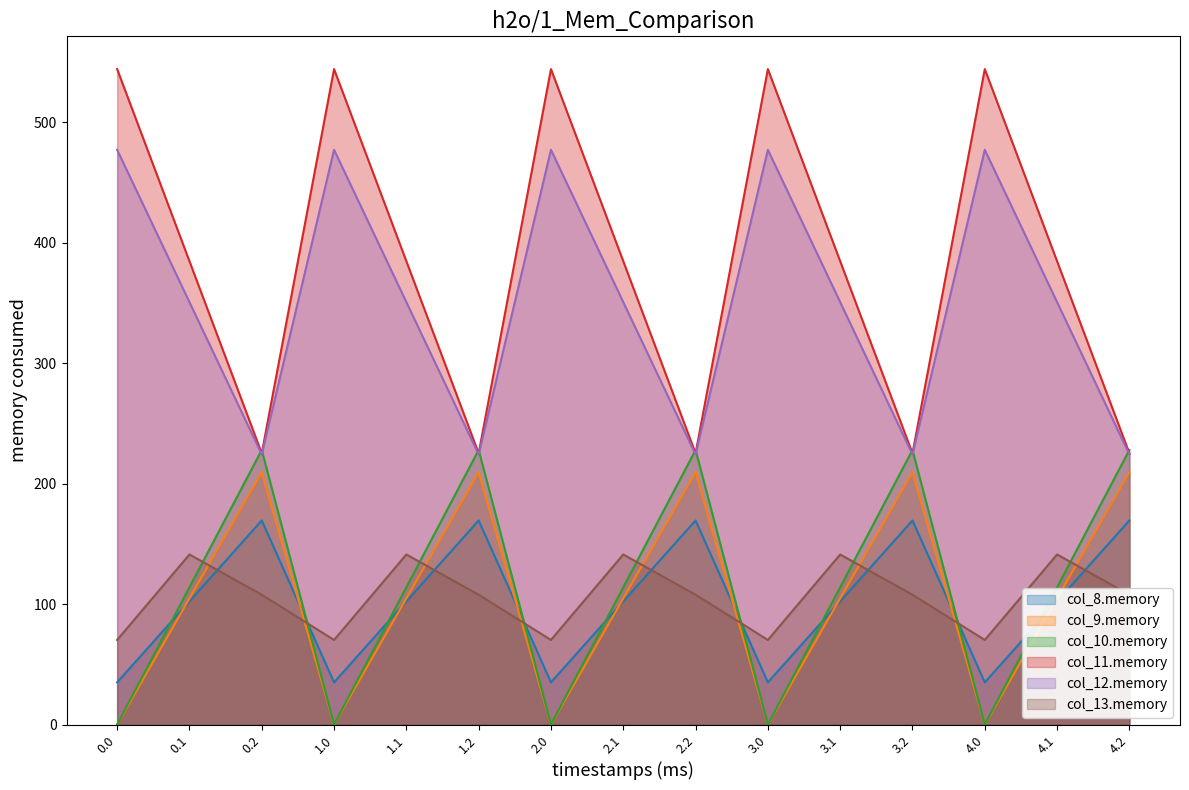

What is the value of the col_13 point at the 4th from the left?

70.2